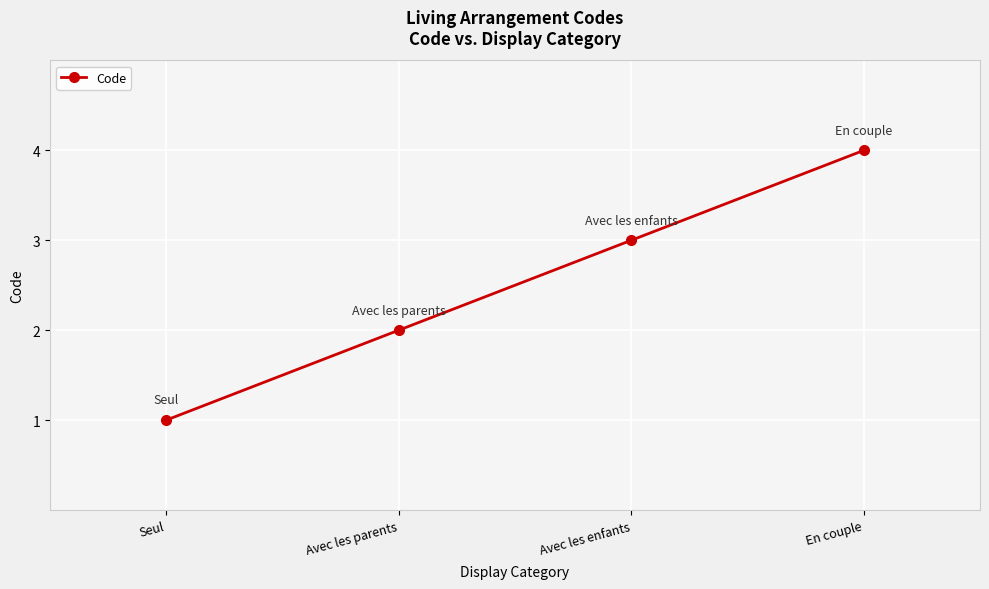

Rank the categories by value from lowest to highest.

Seul, Avec les parents, Avec les enfants, En couple